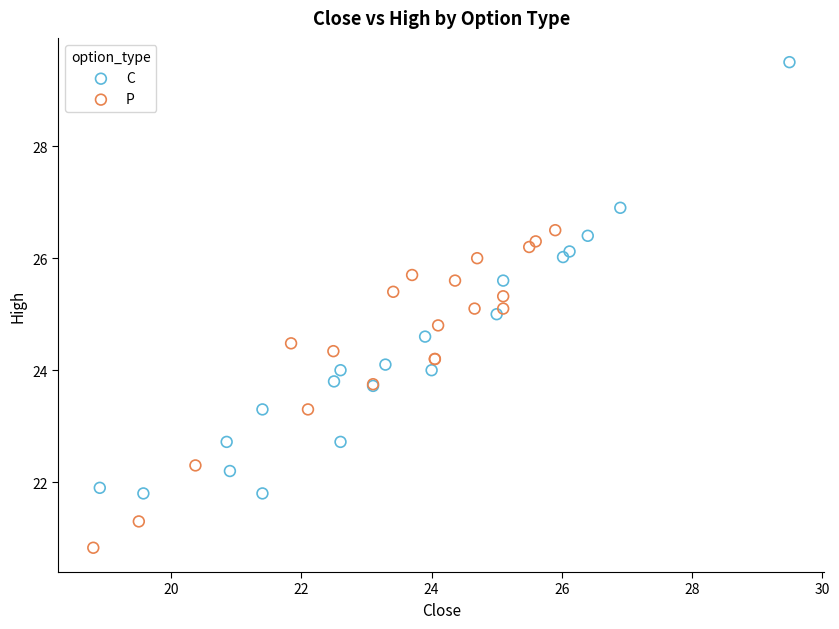

Which series contains the lowest Y value?

P